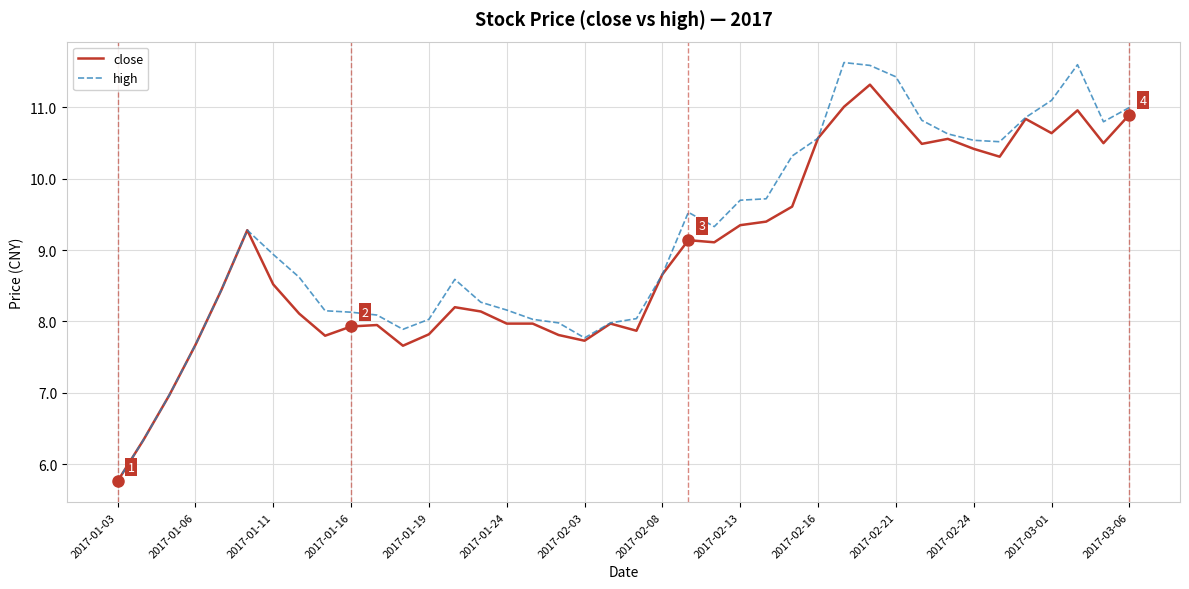

Rank the series by their maximum value, from highest to lowest.

high, close